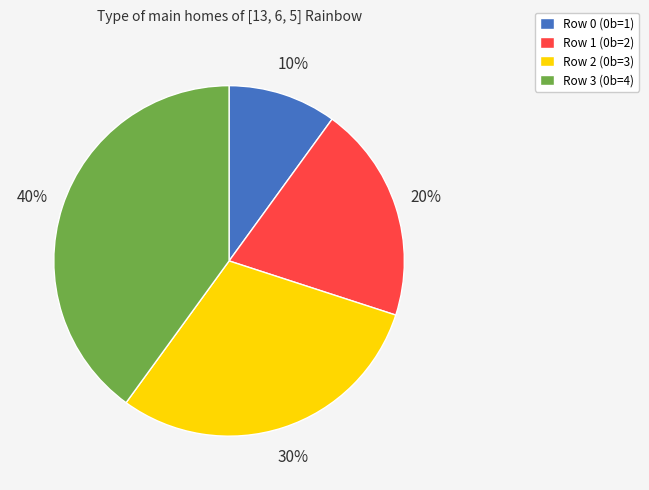

Does Row 0 (0b=1) represent more than half of the total?

No